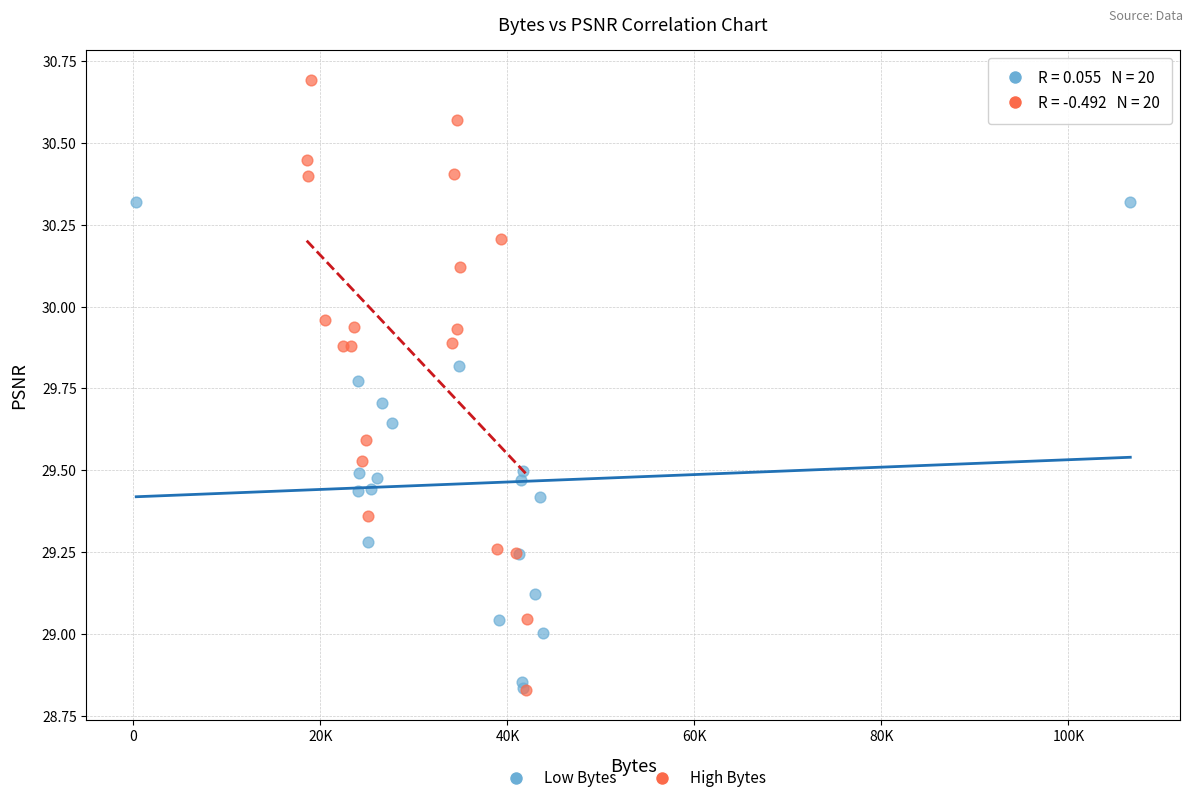

Which series reaches the maximum Y coordinate?

High Bytes